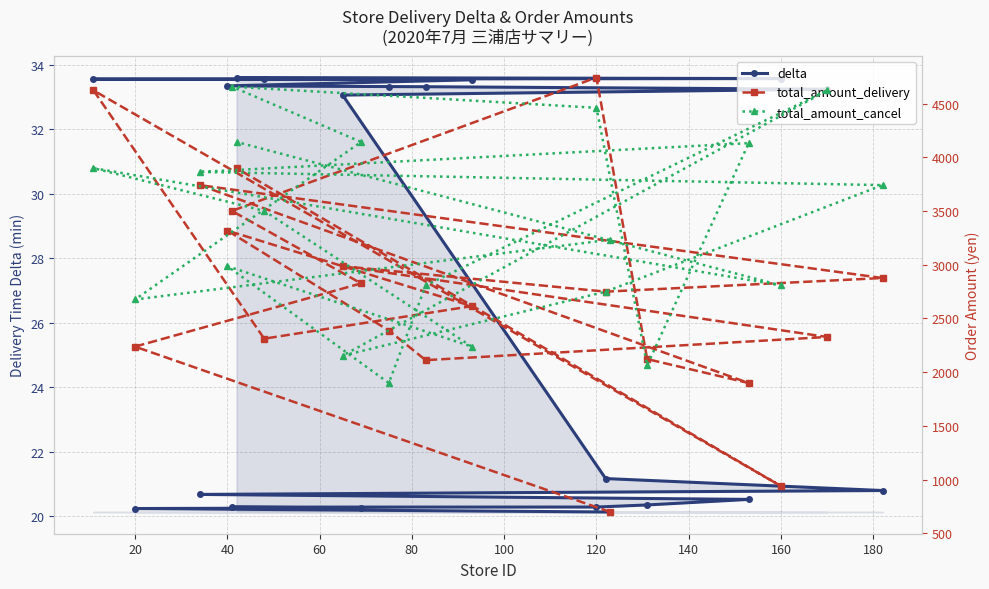

What is the value of the total_amount_delivery point at the 17th from the left?

2312.0